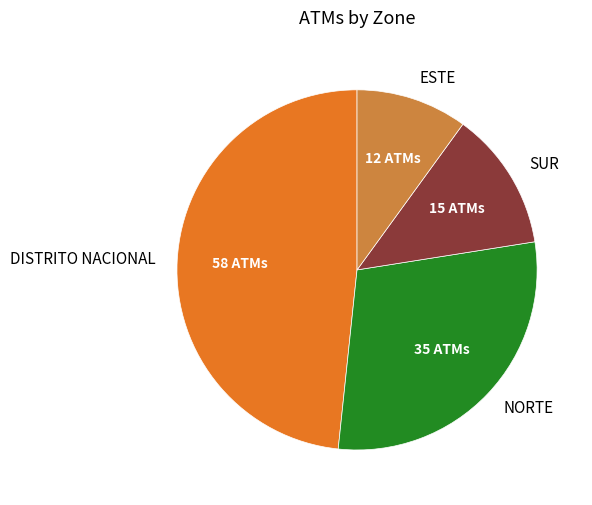

Is the sum of SUR and DISTRITO NACIONAL greater than half?

Yes